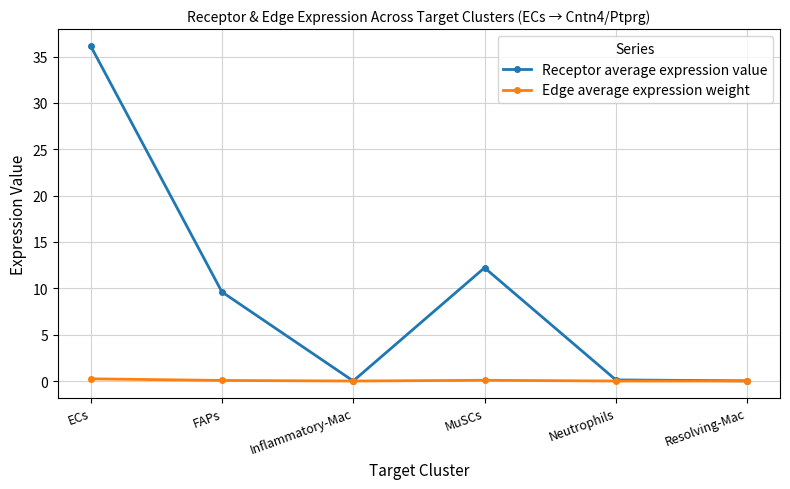

What are all the series names shown in the legend?

Receptor average expression value, Edge average expression weight